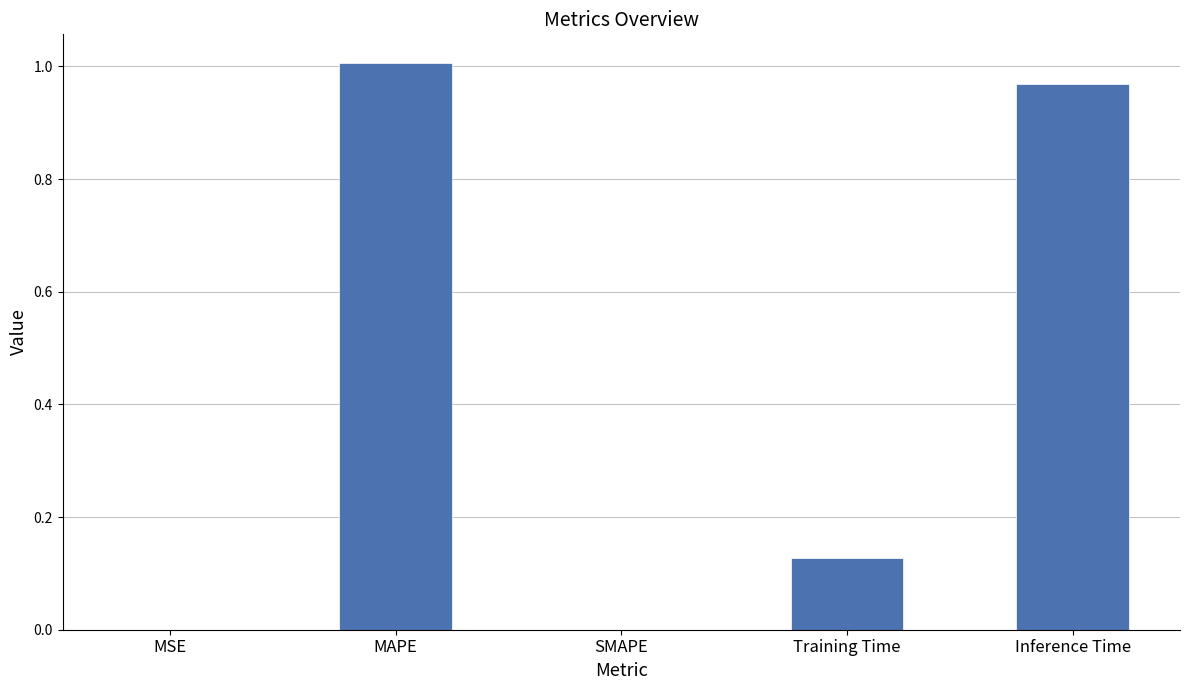

The value at SMAPE is 0.0. True or false?

True